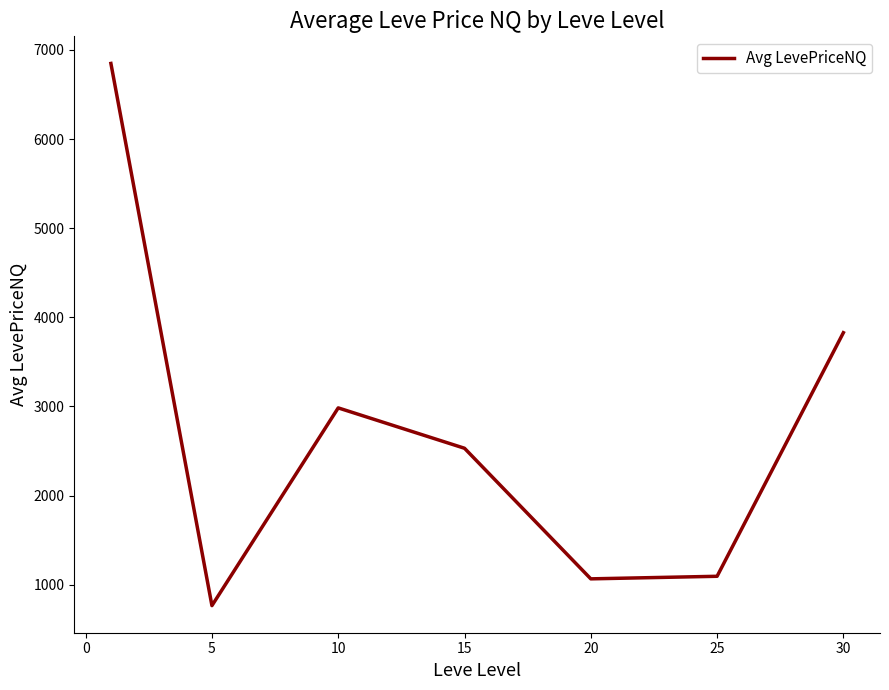

Is this an area chart (filled region under the line)?

No